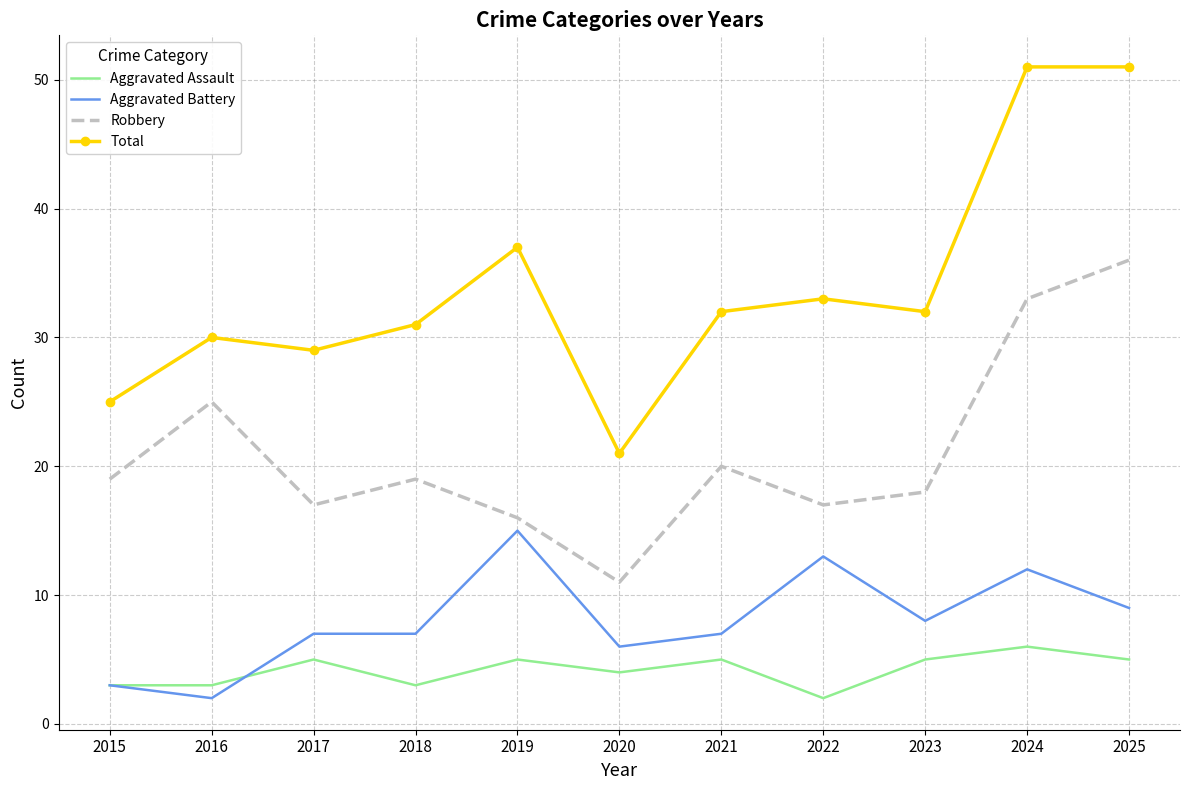

The value of Aggravated Battery at 2019 is 15. True or false?

True